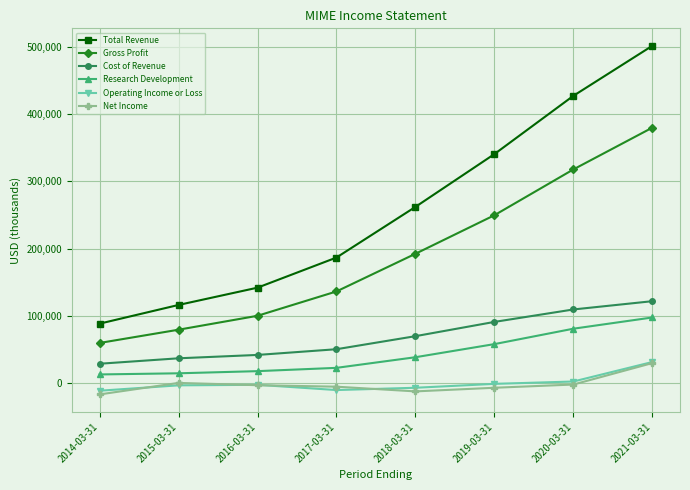

Does the chart display data point markers on the line(s)?

Yes